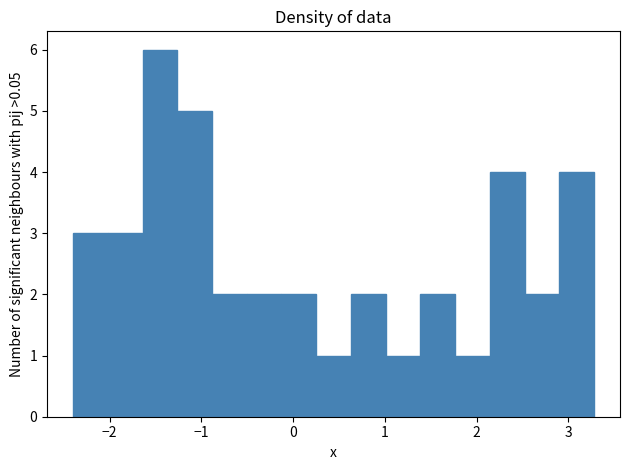

Around what value on the x-axis is the tallest bar? Give the approximate position of its centre, as read against the axis.

-1.5